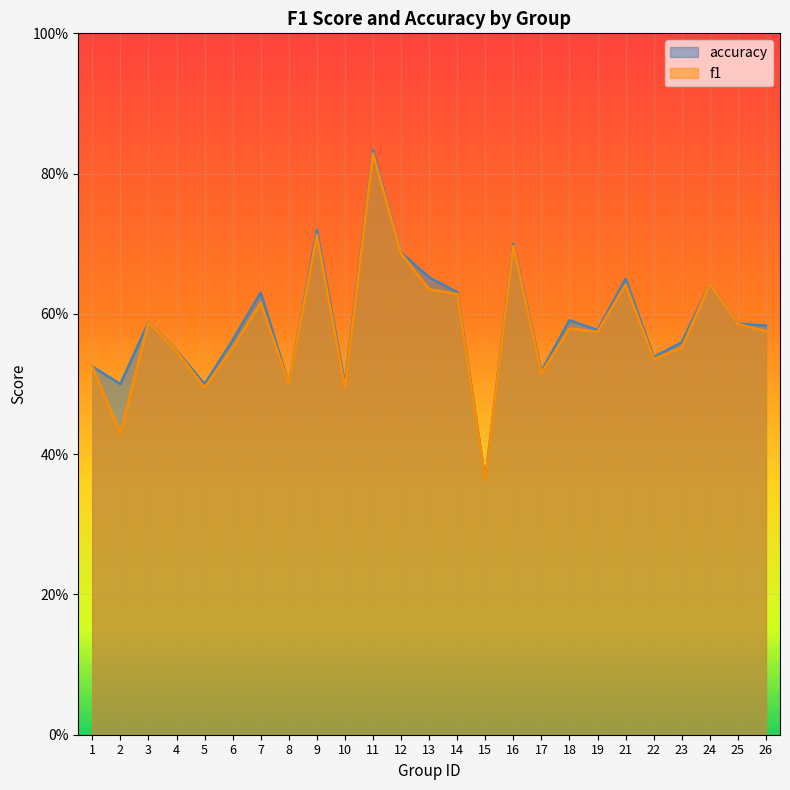

What is the maximum value for accuracy?

0.8